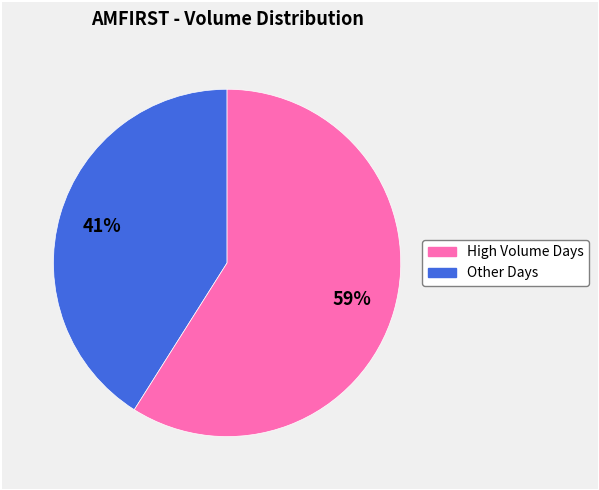

To the nearest percent, what is the difference between the largest and smallest slice percentages?

18%